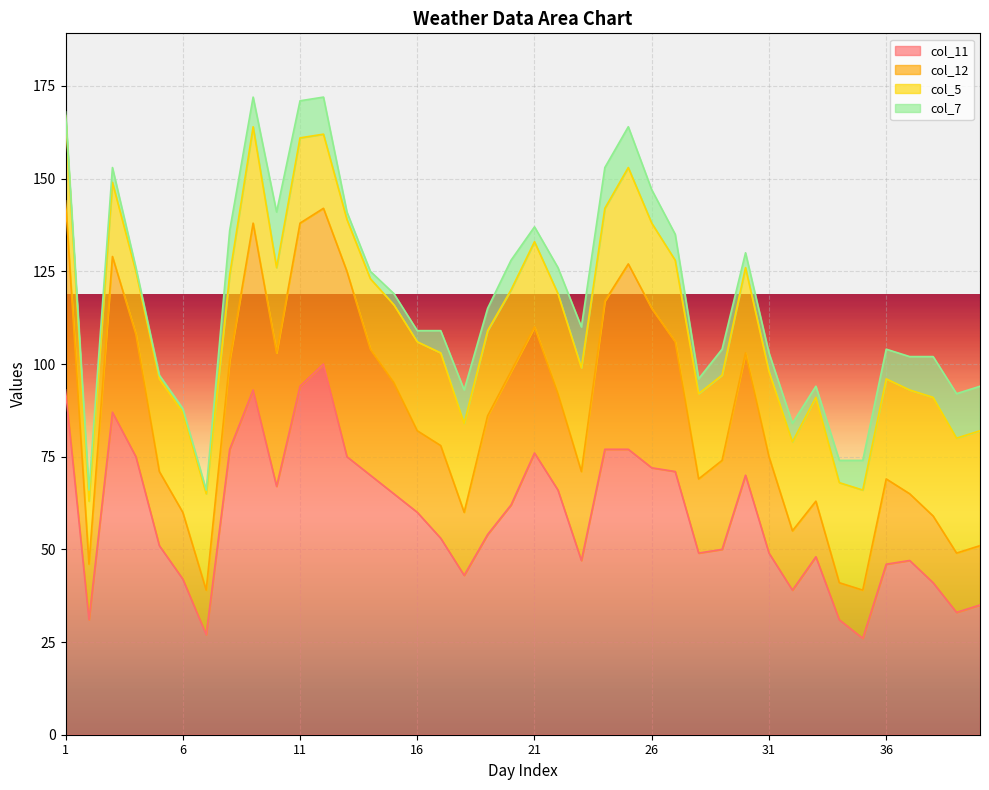

What is the total value across all series at 12?

172